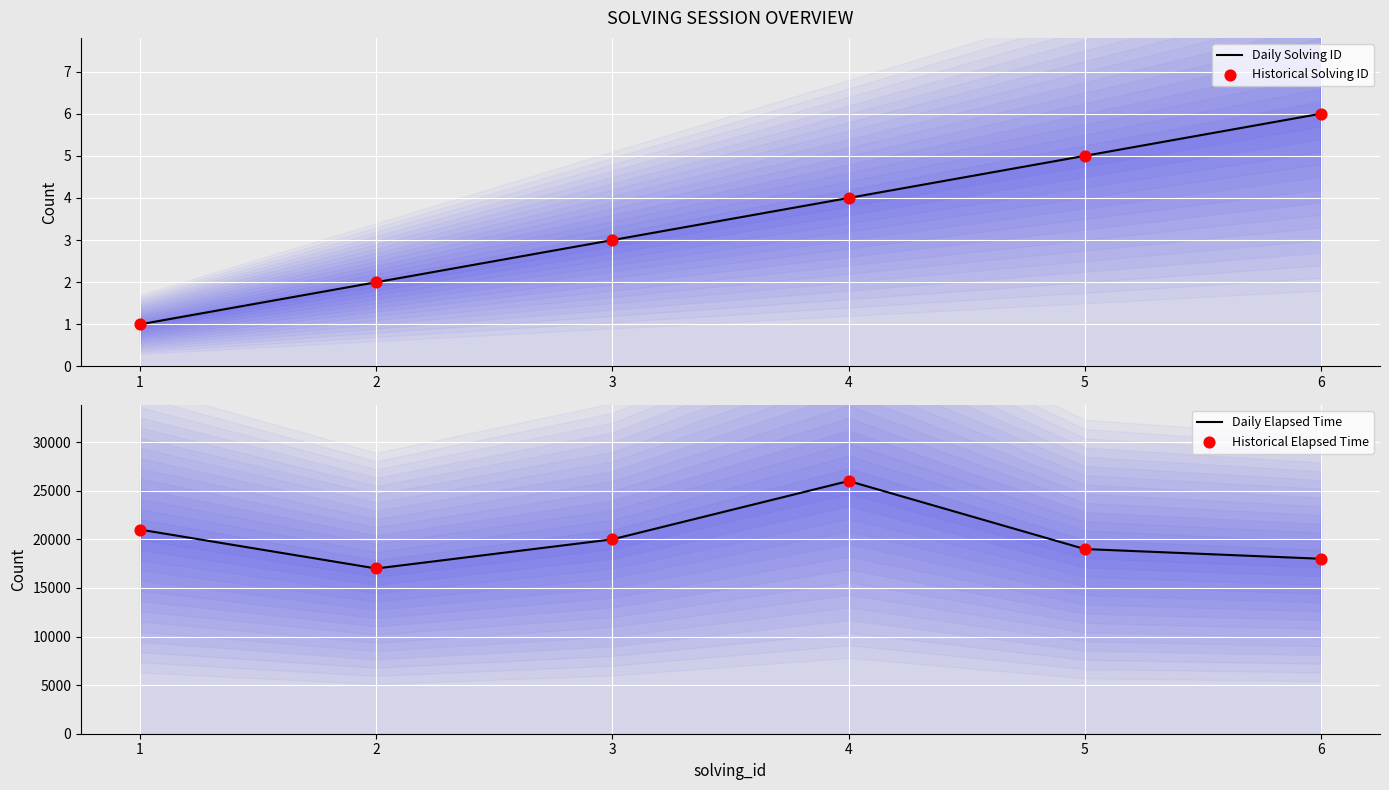

At which category is the sum across all series the highest?

4